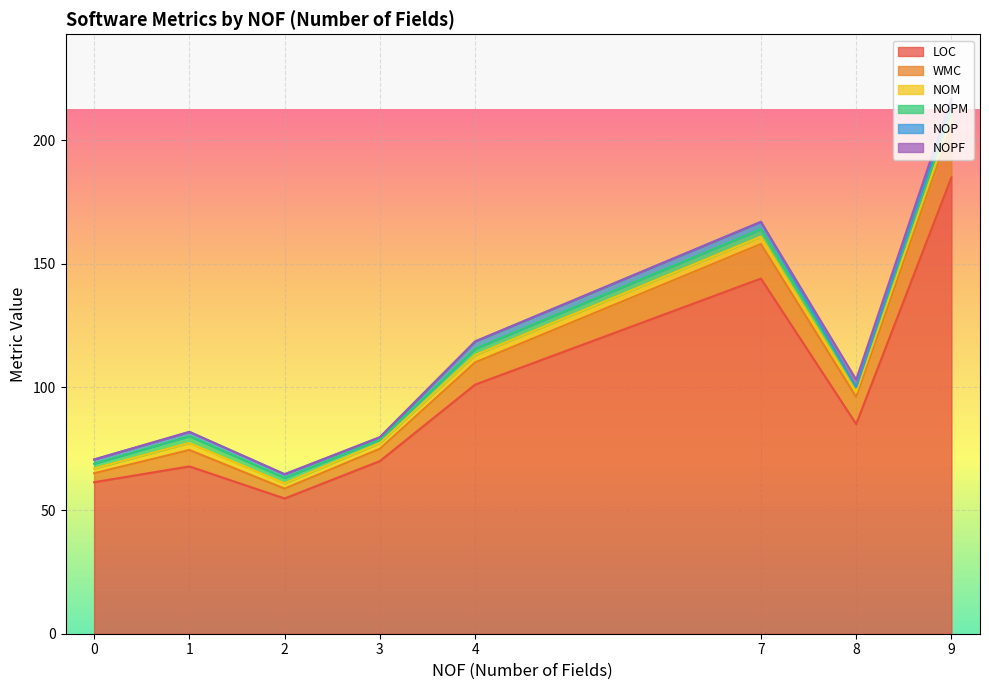

What is the lowest value of the LOC series?

54.8